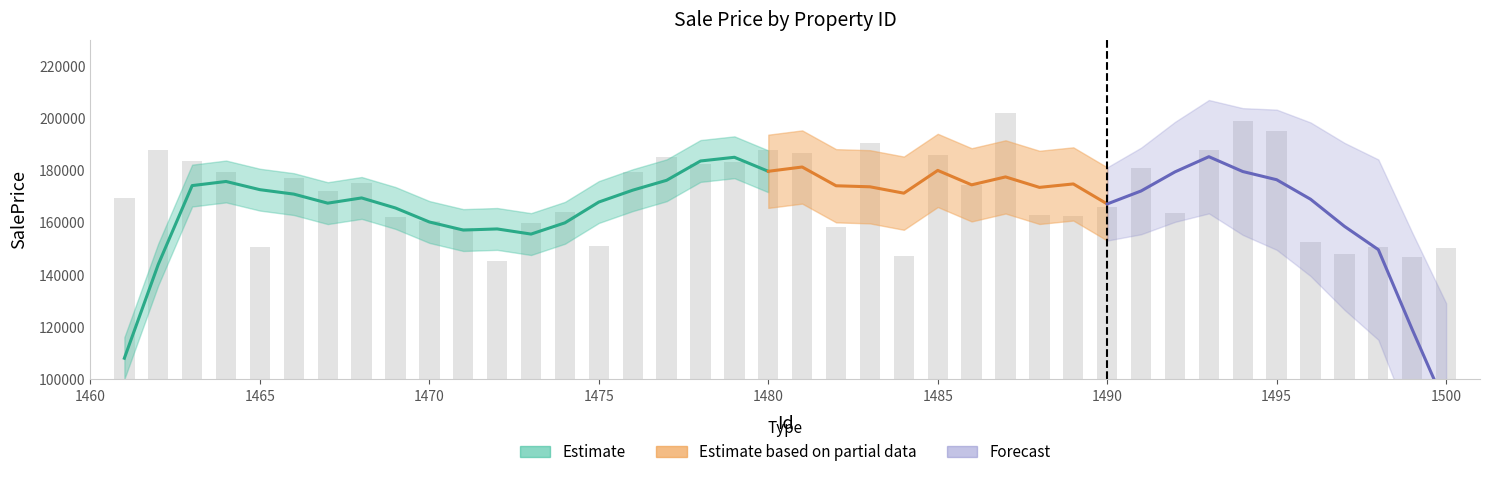

Does the chart contain any negative values?

No